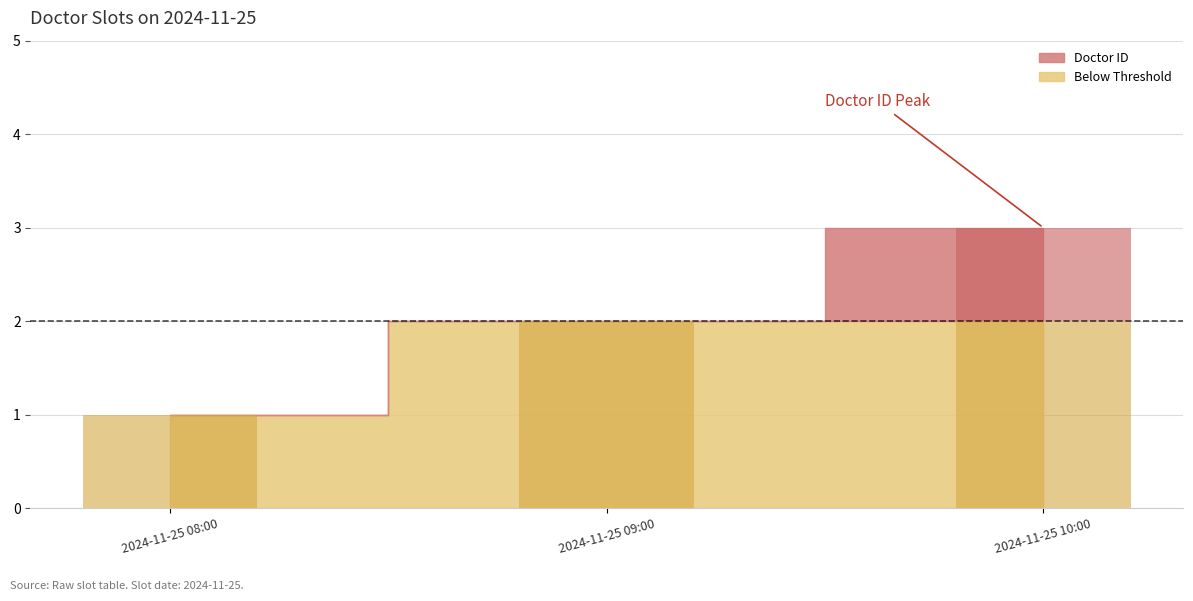

Reading left to right, what are all the values shown in this chart?

2024-11-25 08:00=1	2024-11-25 09:00=2	2024-11-25 10:00=3